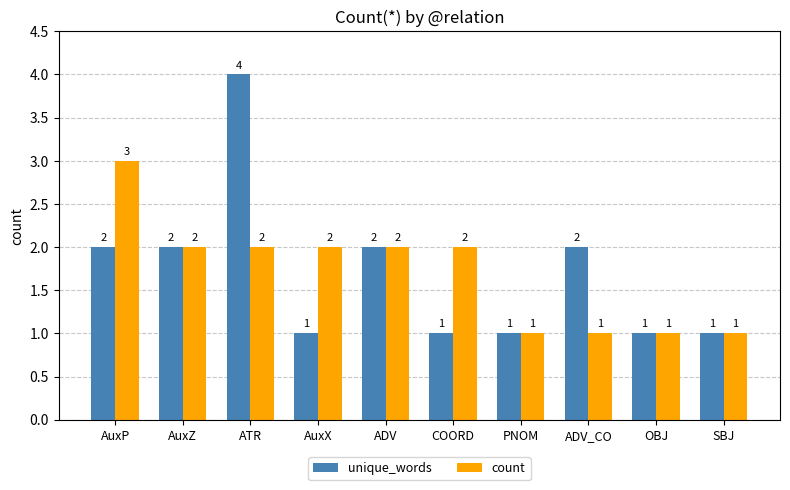

What are all the series names shown in the legend?

unique_words, count